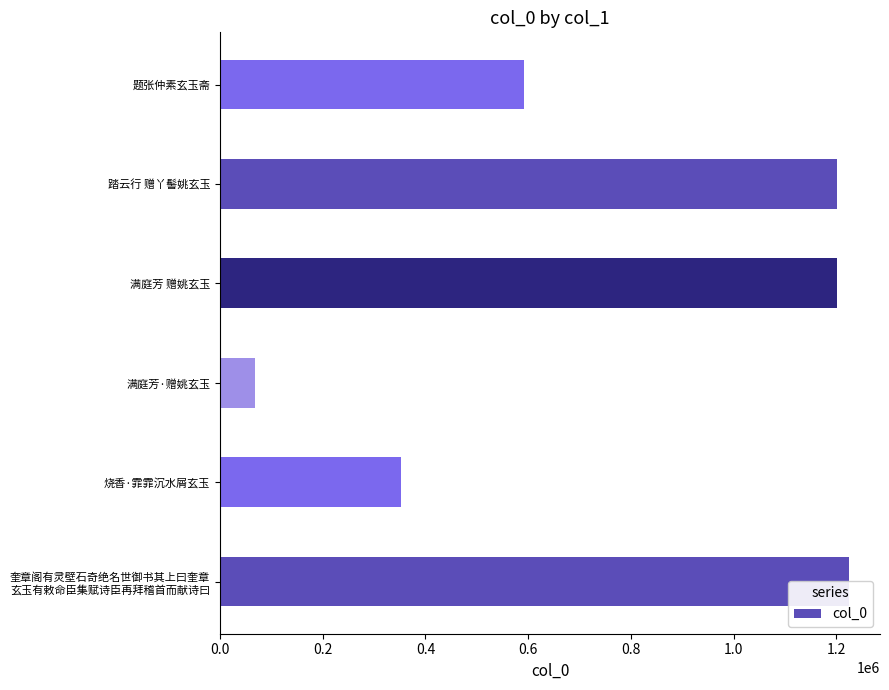

How many bars are there in total?

6